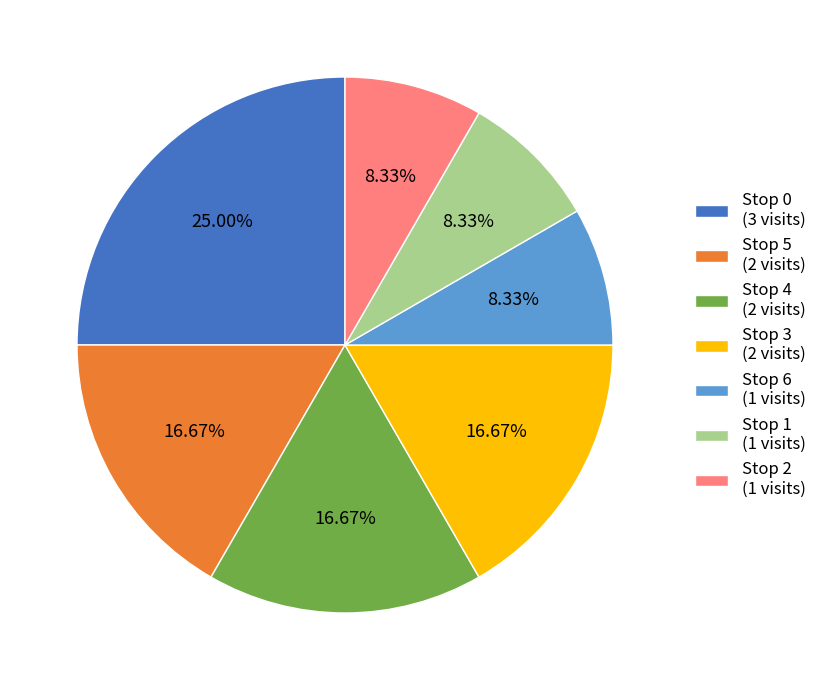

To the nearest percent, what is the difference between the Stop 5 and Stop 0 slice percentages?

8%